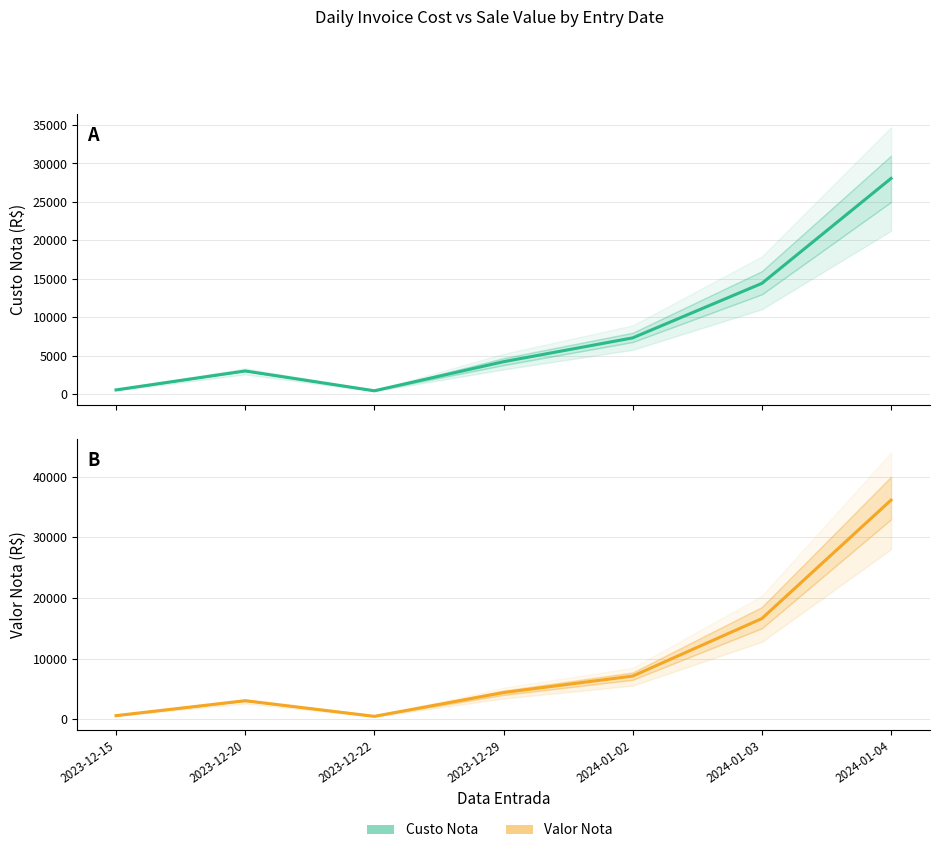

Reading left to right, transcribe all the data shown in this chart.

Custo Nota: 573.1	3037.1	460.5	4238.2	7334.5	14418.3	28057.4
Valor Nota: 573.1	3037.1	460.5	4382.7	7101.7	16600.0	36158.7